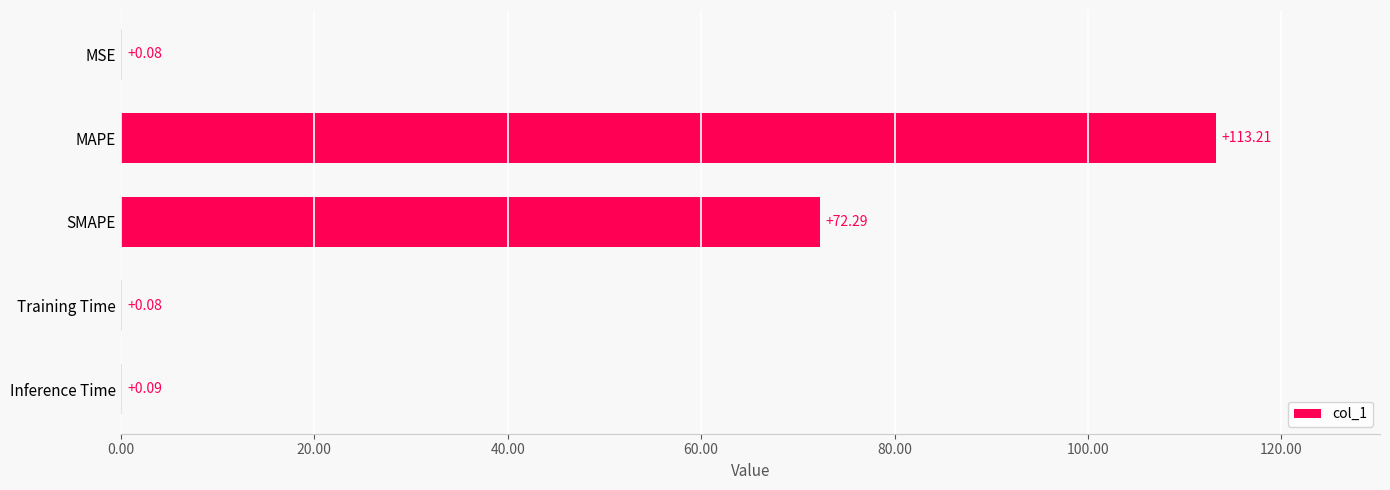

Between SMAPE and MAPE, which is larger?

MAPE